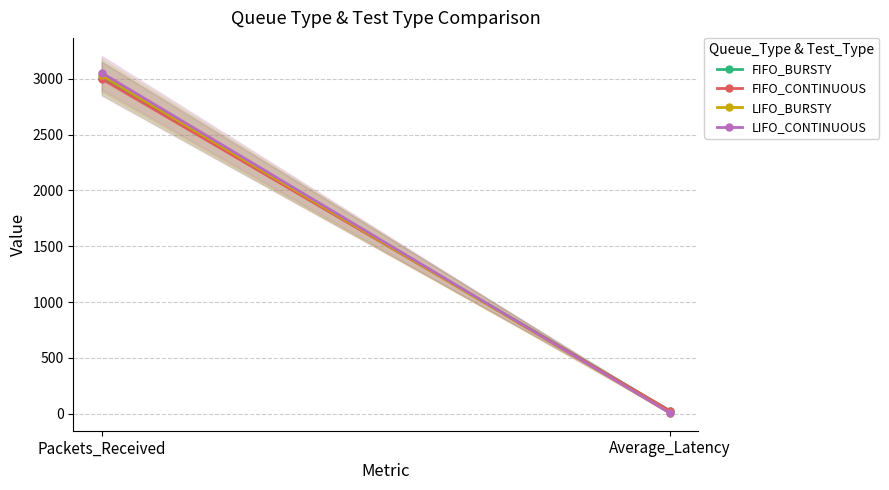

Which has a higher value, Average_Latency or Packets_Received?

Packets_Received